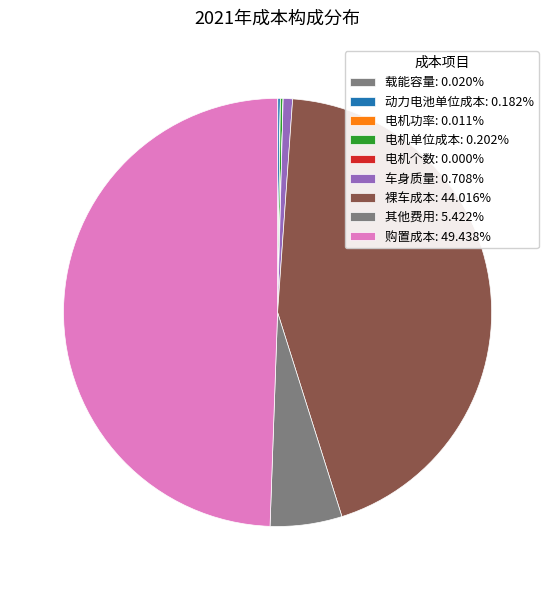

The 动力电池单位成本 slice represents 13% of the pie. True or false?

False